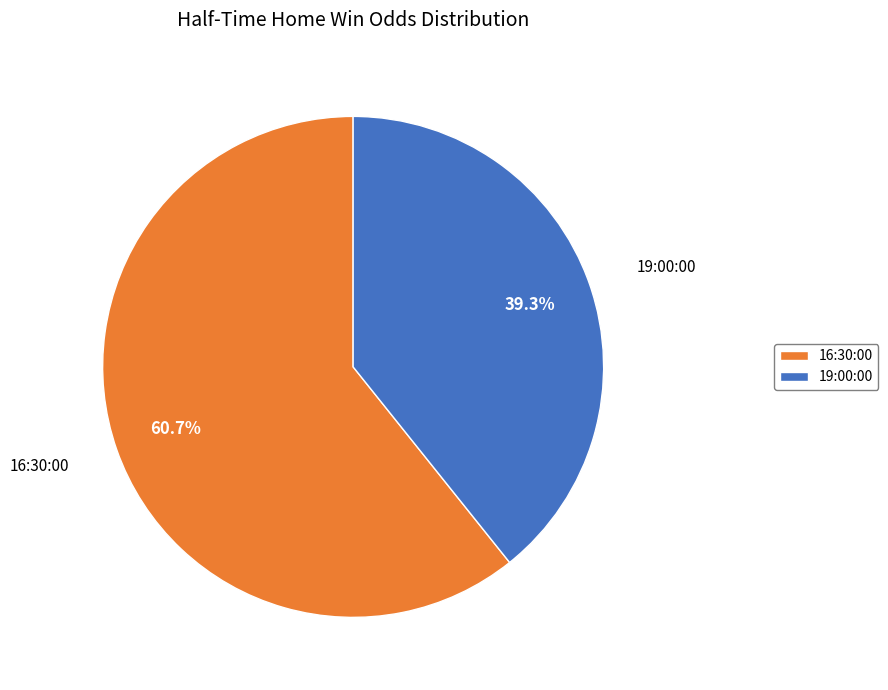

What is the ratio of the value at 19:00:00 to the value at 16:30:00?

0.6